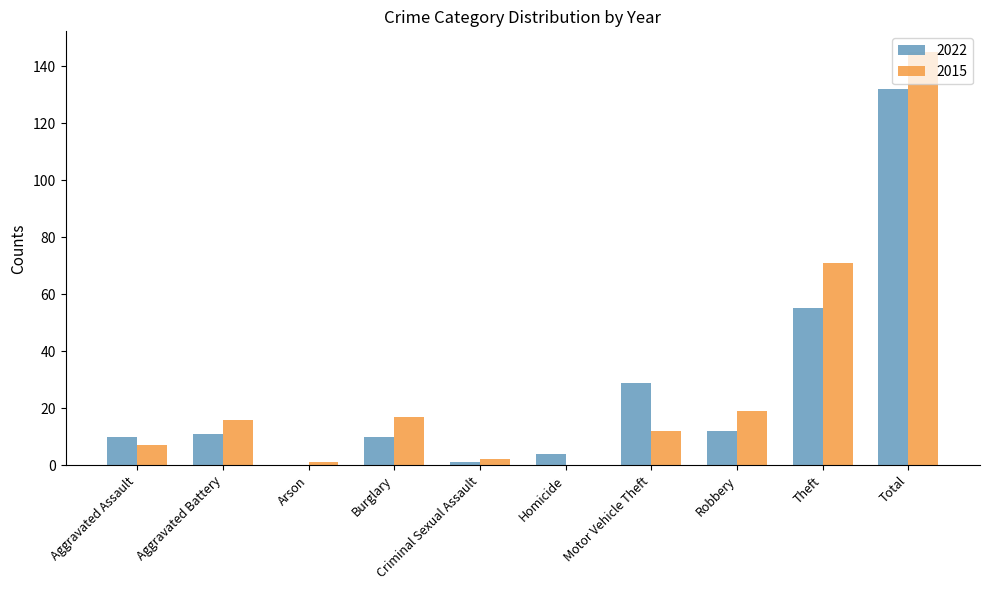

The 2015 series shows 19 at Robbery. True or false?

True